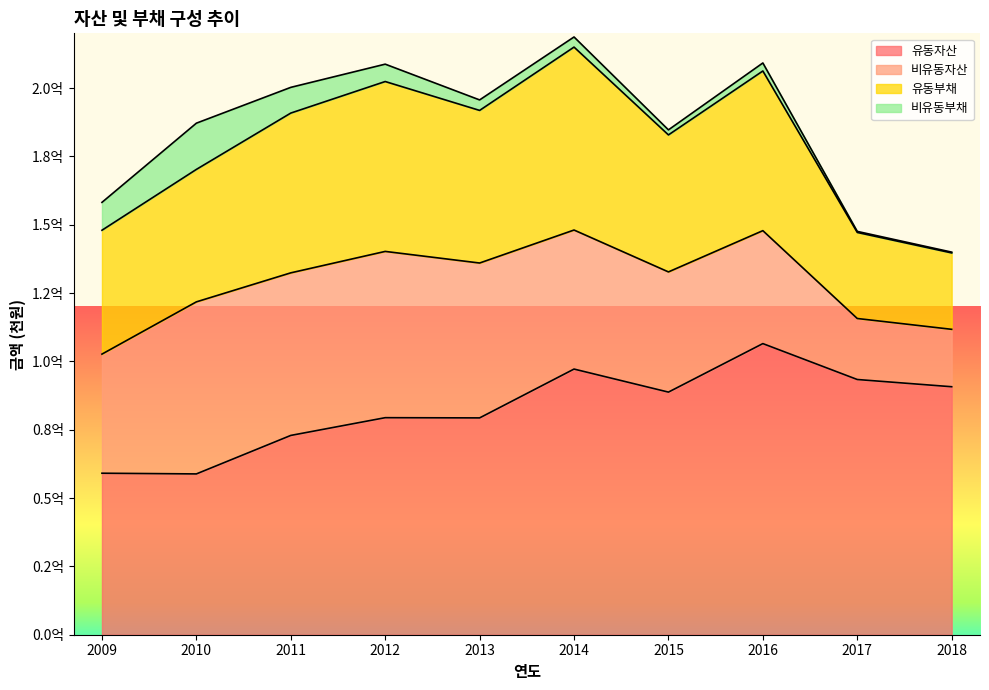

Which label corresponds to the largest value in the chart?

2016